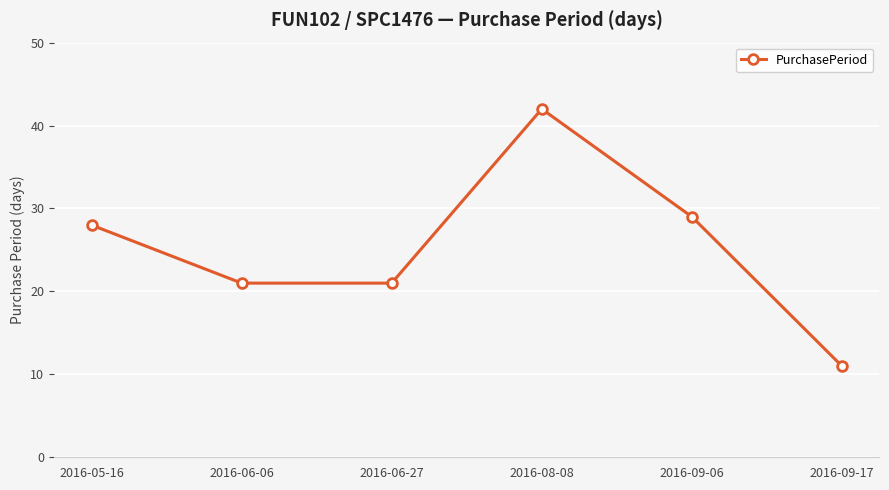

What value does the data have at 2016-05-16?

28